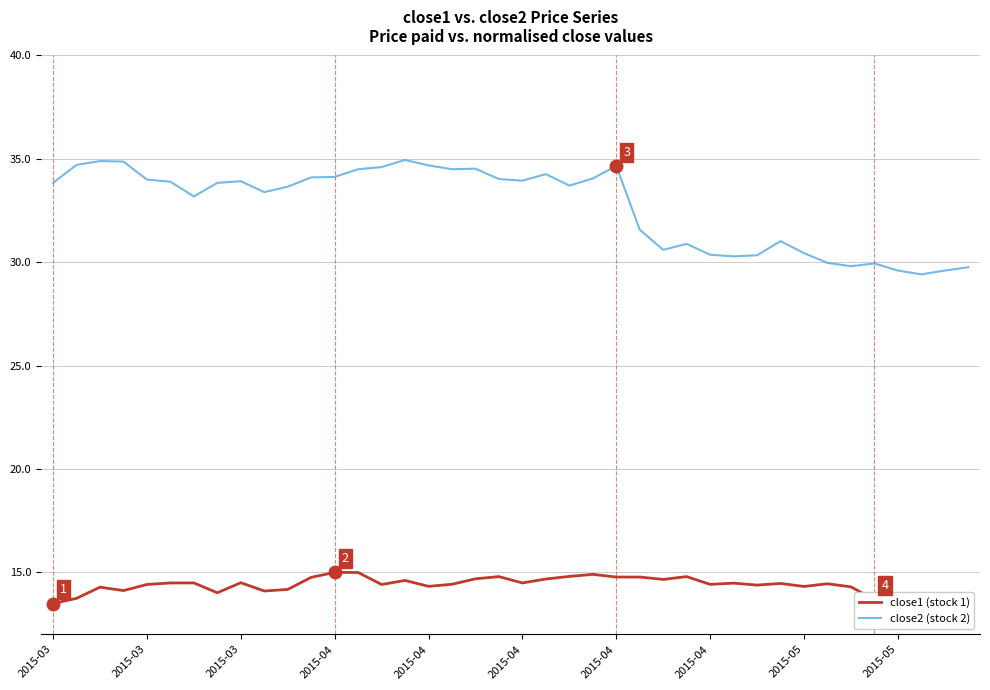

What is the lowest value of the close2 (stock 2) series?

29.4